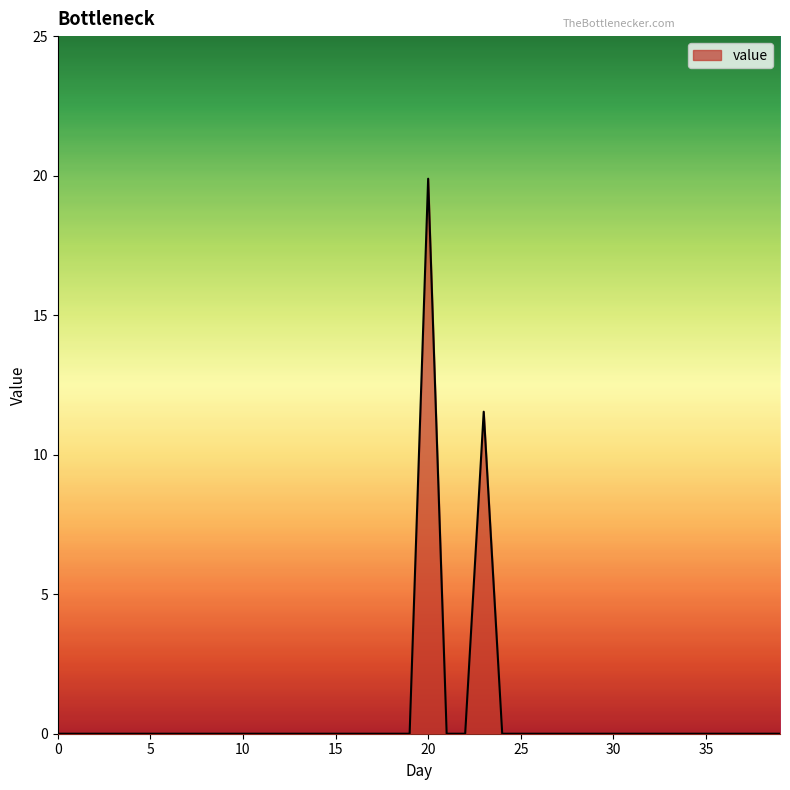

What is the maximum value shown in the chart?

19.9